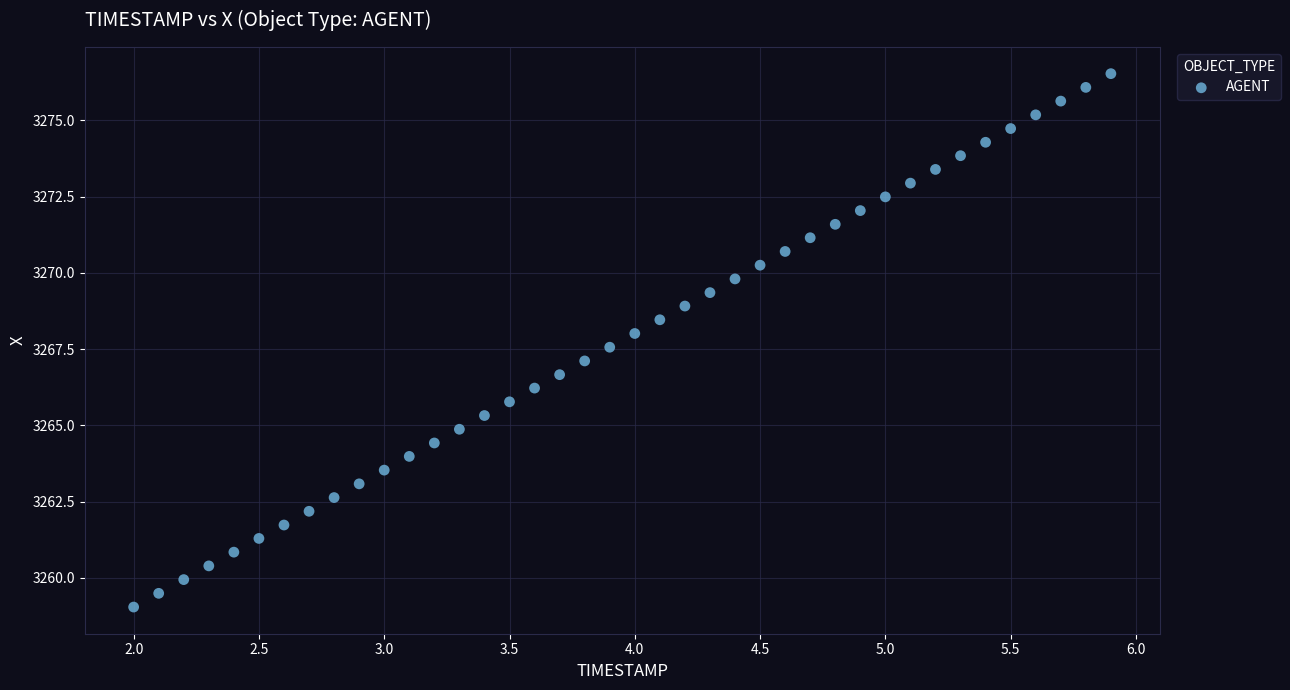

What is the range of Y values (max minus min)?

17.5